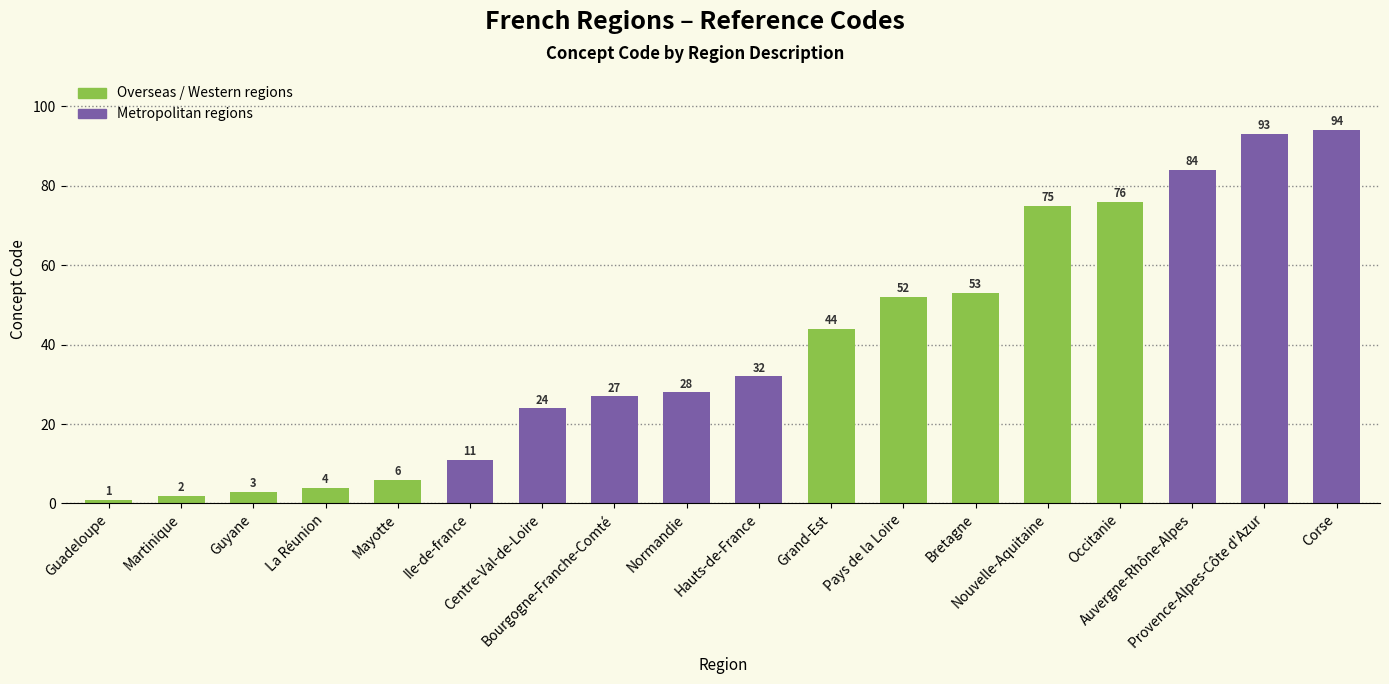

What is the sum of the values at Nouvelle-Aquitaine and Grand-Est?

119